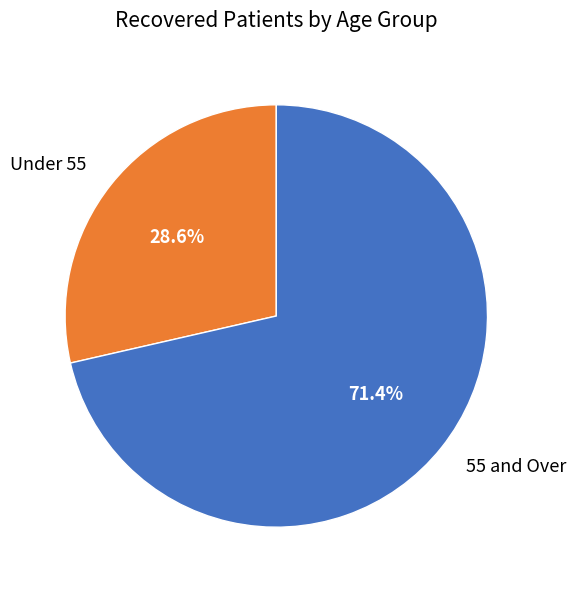

What percentage is NOT represented by Under 55?

71.4%